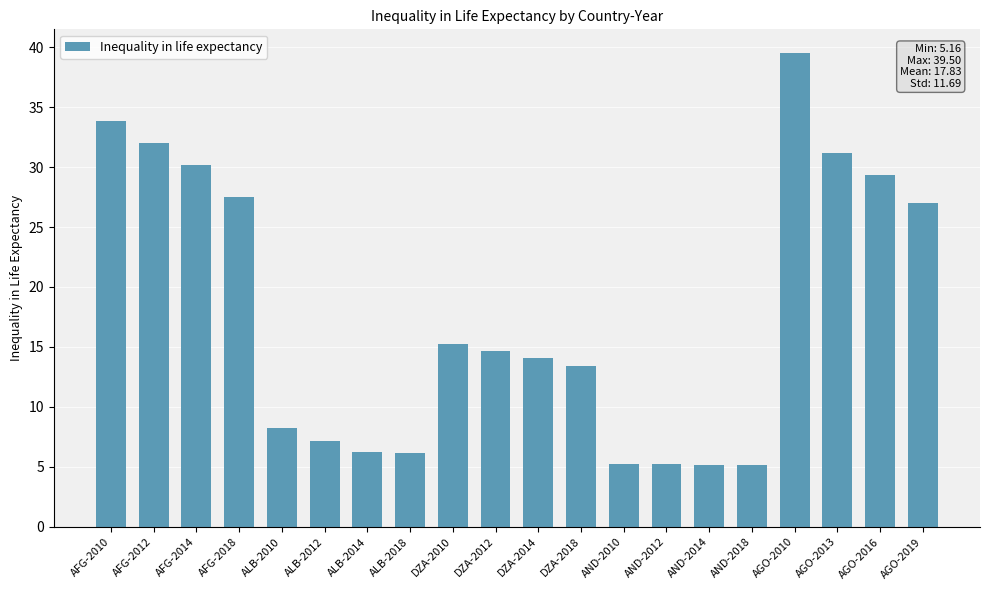

What position from the right is AGO-2010?

4